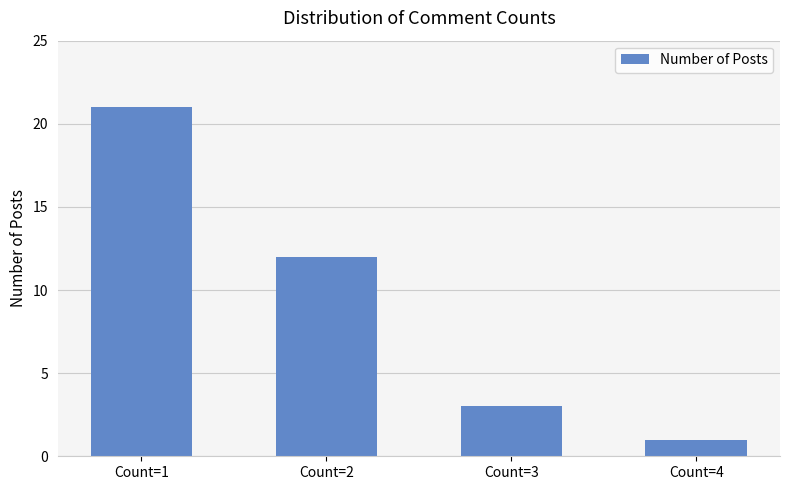

How many bars are there in total?

4